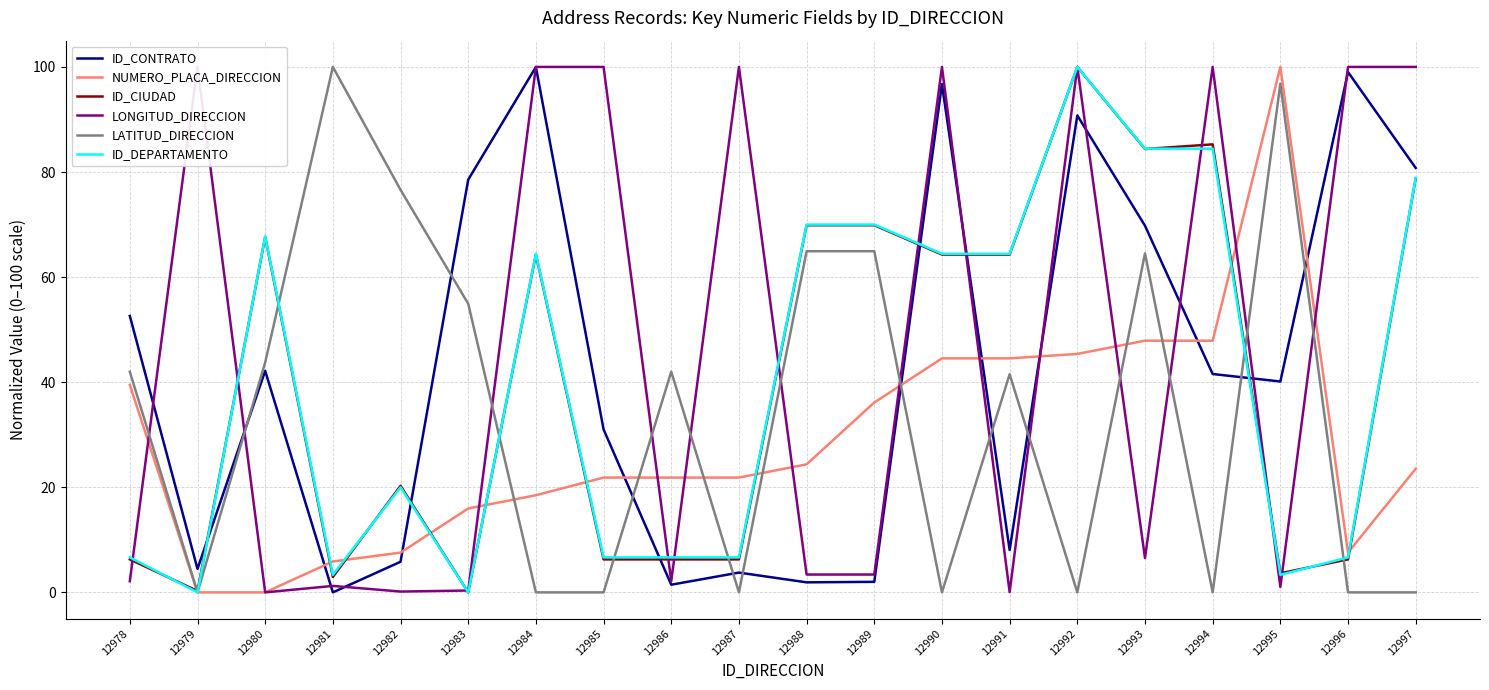

Is it true that ID_CIUDAD equals 6.3 at 12987?

True